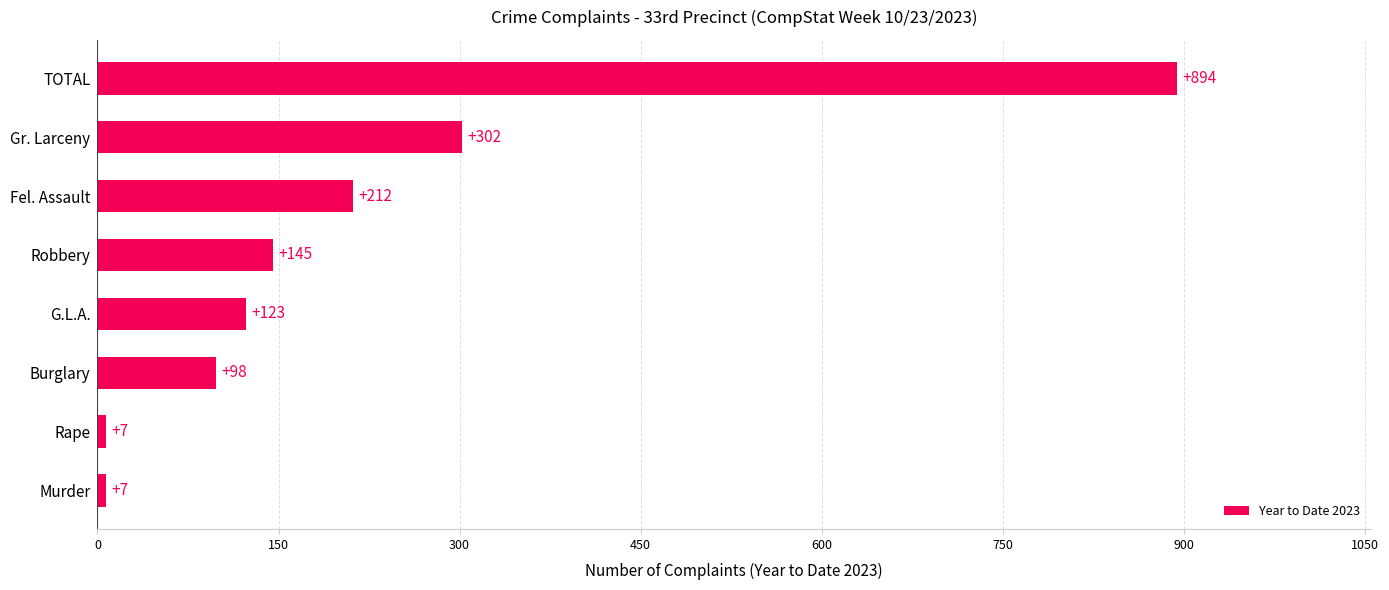

How many values are below 145?

4